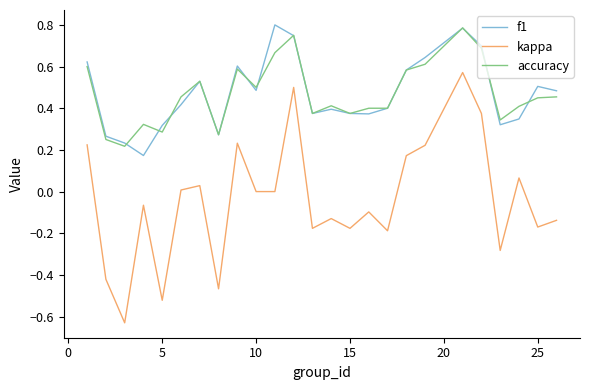

True or false: f1 and kappa cross at least once.

False